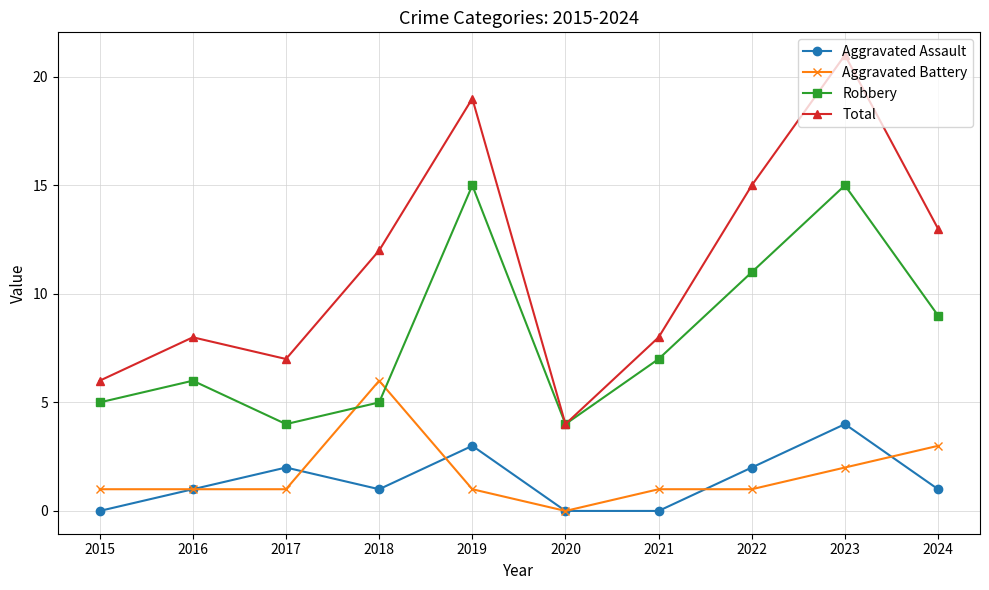

What is the spread (max minus min) of values at 2019?

18